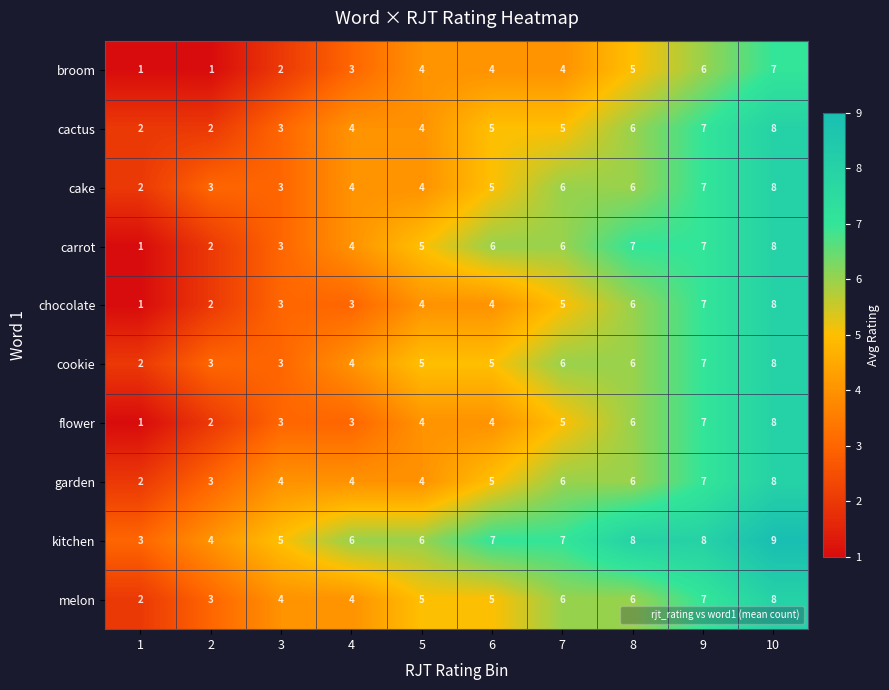

What is the average value of the broom series?

4